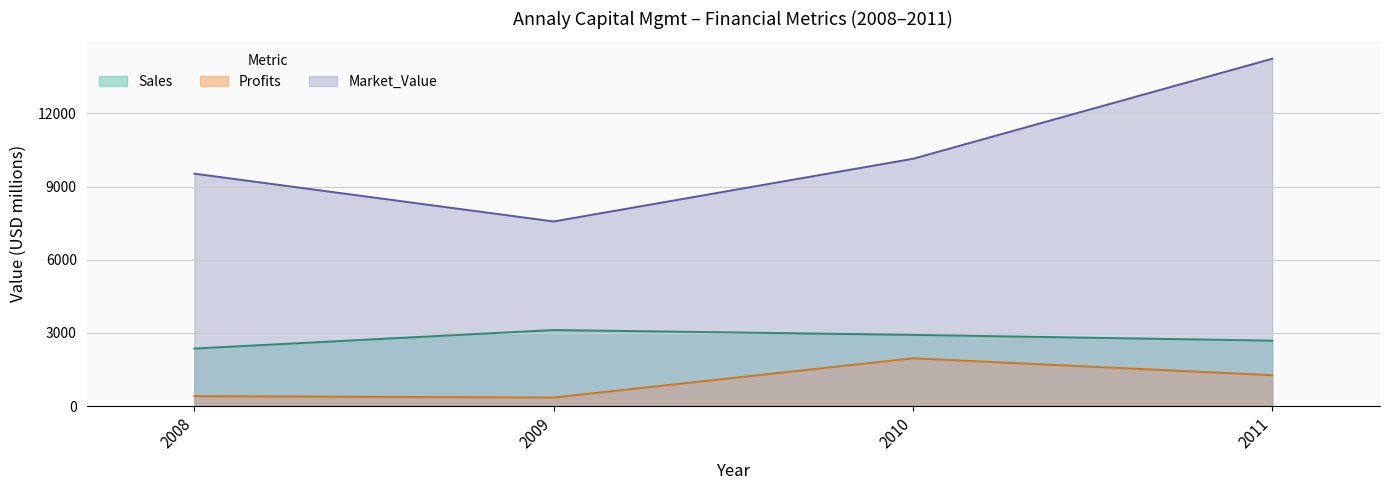

What is the sum of the Market_Value values at 2008 and 2009?

17100.0